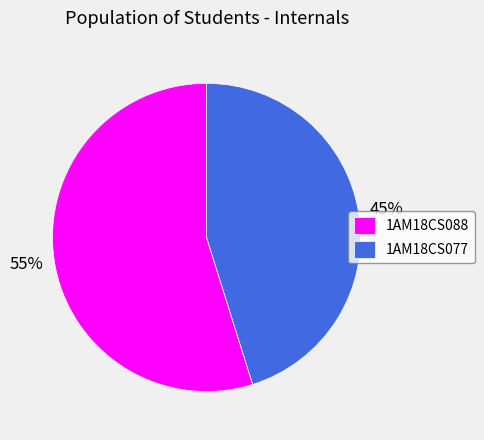

Is 1AM18CS088 the majority of the pie?

Yes